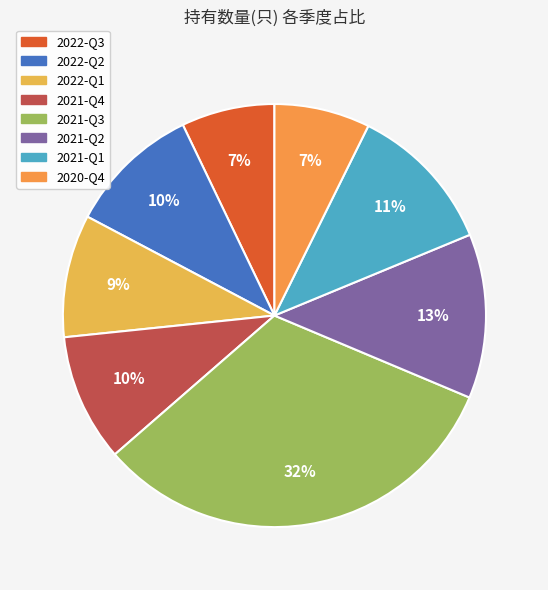

The 2022-Q3 slice represents 7% of the pie. True or false?

True